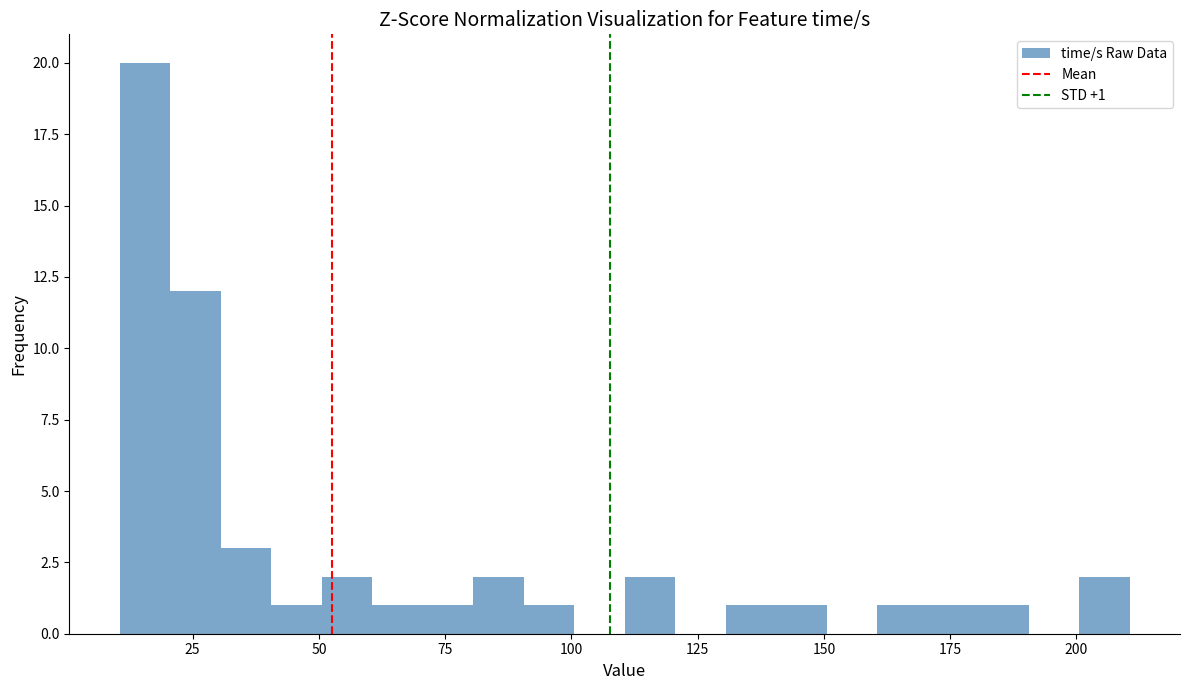

Around what value on the x-axis is the tallest bar? Give the approximate position of its centre, as read against the axis.

15